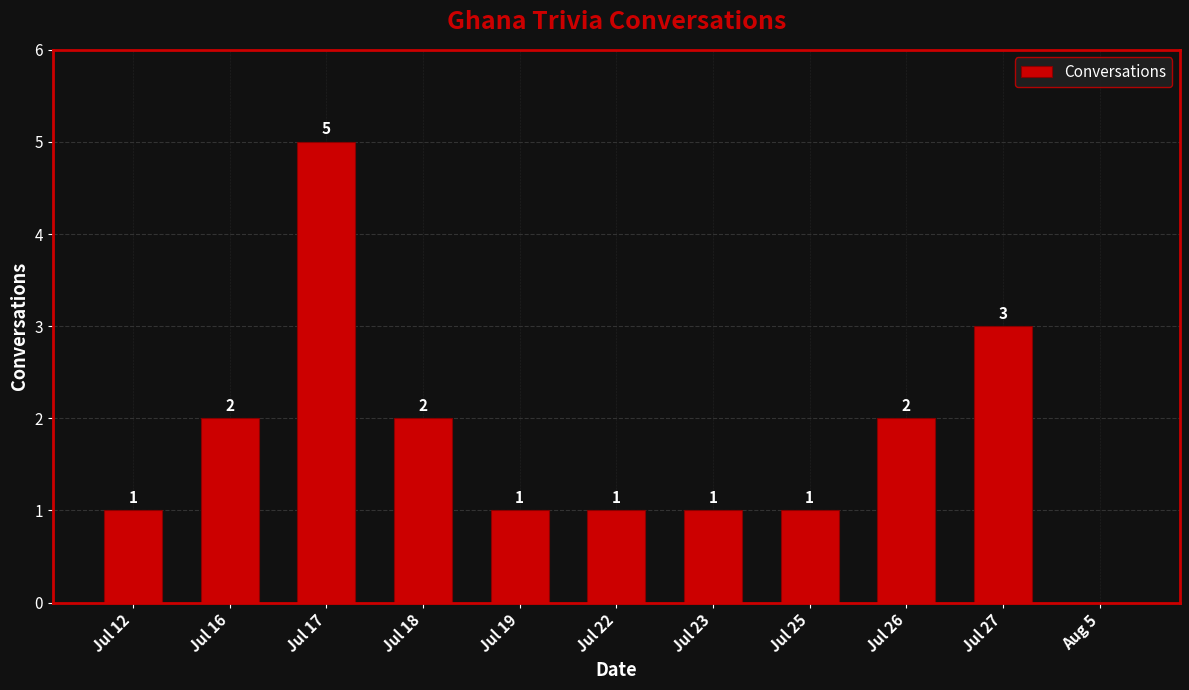

How many positive values are there?

10